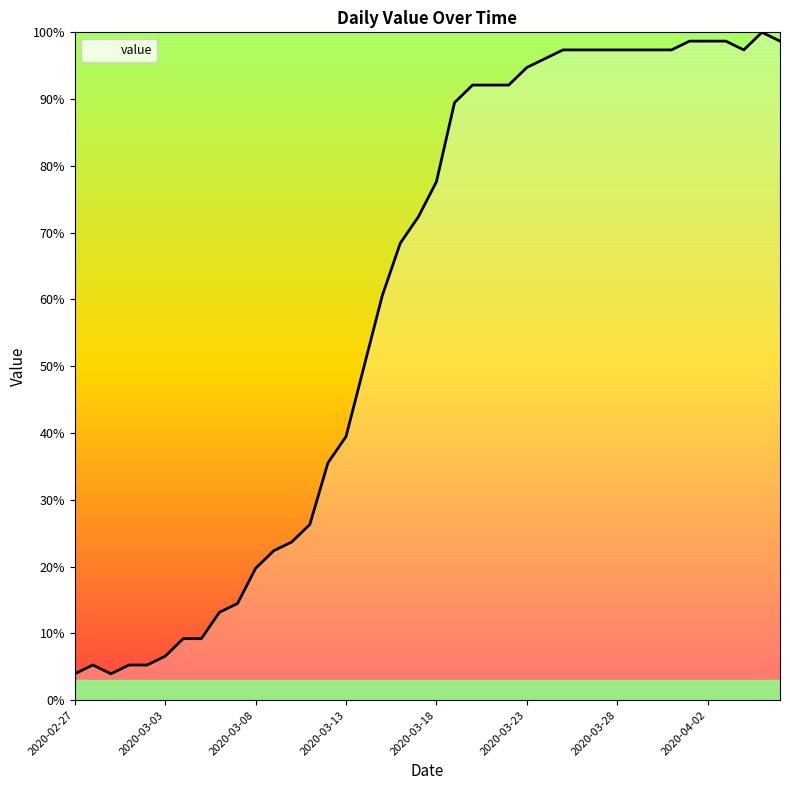

What is the difference between the maximum and minimum values?

96.1